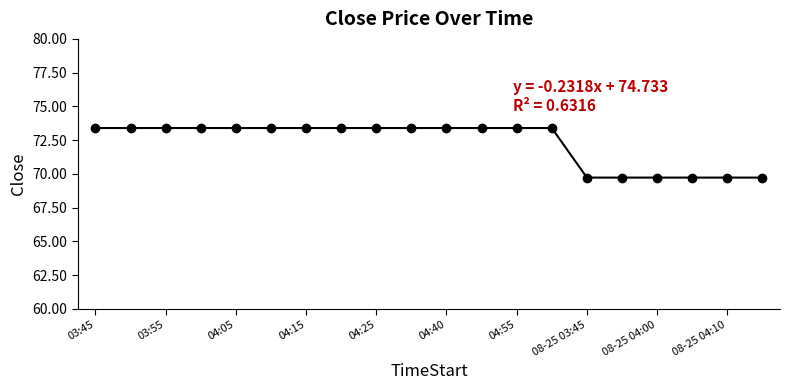

What is the difference between the second highest and minimum values?

3.7